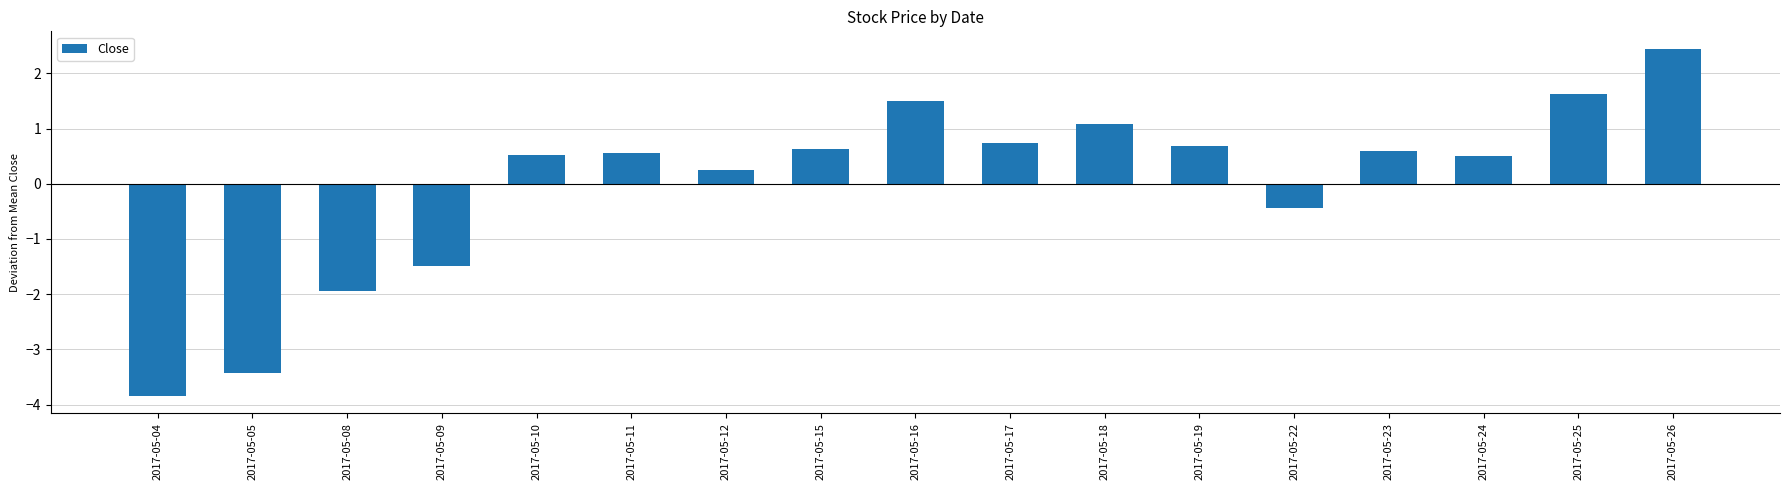

What is the minimum value shown in the chart?

-3.8